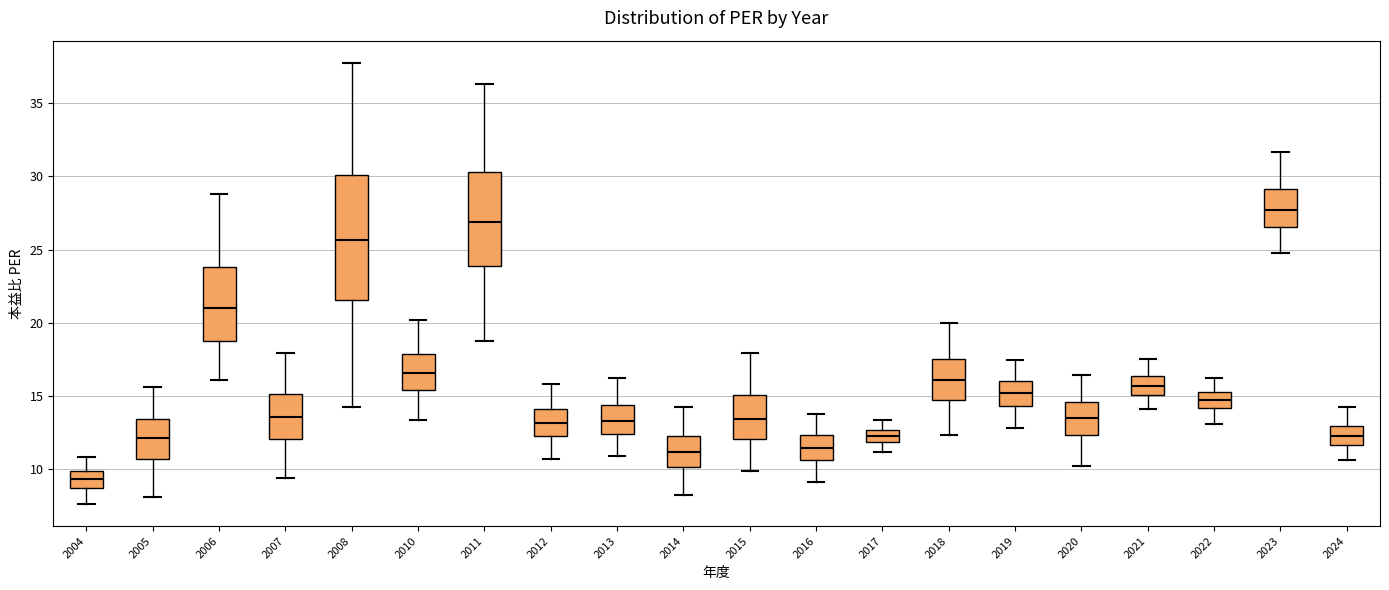

Reading left to right, read every box against the y-axis: the position of its median line, the range the box covers, and the ends of its whiskers. The values are not printed on the chart, so give them approximately, as read against the axis.

2004: median 9.5, box 8.5 to 10.0, whiskers 7.5 to 11.0
2005: median 12.0, box 10.5 to 13.5, whiskers 8.0 to 15.5
2006: median 21.0, box 19.0 to 24.0, whiskers 16.0 to 29.0
2007: median 13.5, box 12.0 to 15.0, whiskers 9.5 to 18.0
2008: median 25.5, box 21.5 to 30.0, whiskers 14.0 to 38.0
2010: median 16.5, box 15.5 to 18.0, whiskers 13.5 to 20.0
2011: median 27.0, box 24.0 to 30.5, whiskers 18.5 to 36.5
2012: median 13.0, box 12.0 to 14.0, whiskers 10.5 to 16.0
2013: median 13.5, box 12.5 to 14.5, whiskers 11.0 to 16.0
2014: median 11.0, box 10.0 to 12.5, whiskers 8.5 to 14.0
2015: median 13.5, box 12.0 to 15.0, whiskers 10.0 to 18.0
2016: median 11.5, box 10.5 to 12.5, whiskers 9.0 to 14.0
2017: median 12.0 (inside the box), box 12.0 to 12.5, whiskers 11.0 to 13.5
2018: median 16.0, box 14.5 to 17.5, whiskers 12.5 to 20.0
2019: median 15.0, box 14.5 to 16.0, whiskers 13.0 to 17.5
2020: median 13.5, box 12.5 to 14.5, whiskers 10.0 to 16.5
2021: median 15.5, box 15.0 to 16.5, whiskers 14.0 to 17.5
2022: median 14.5, box 14.0 to 15.5, whiskers 13.0 to 16.0
2023: median 27.5, box 26.5 to 29.0, whiskers 24.5 to 31.5
2024: median 12.5, box 11.5 to 13.0, whiskers 10.5 to 14.0